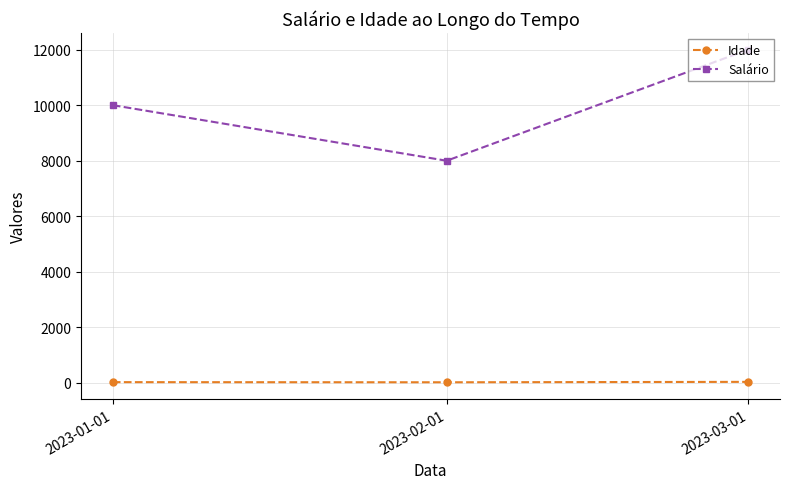

The value of Salário at 2023-03-01 is 12000. True or false?

True